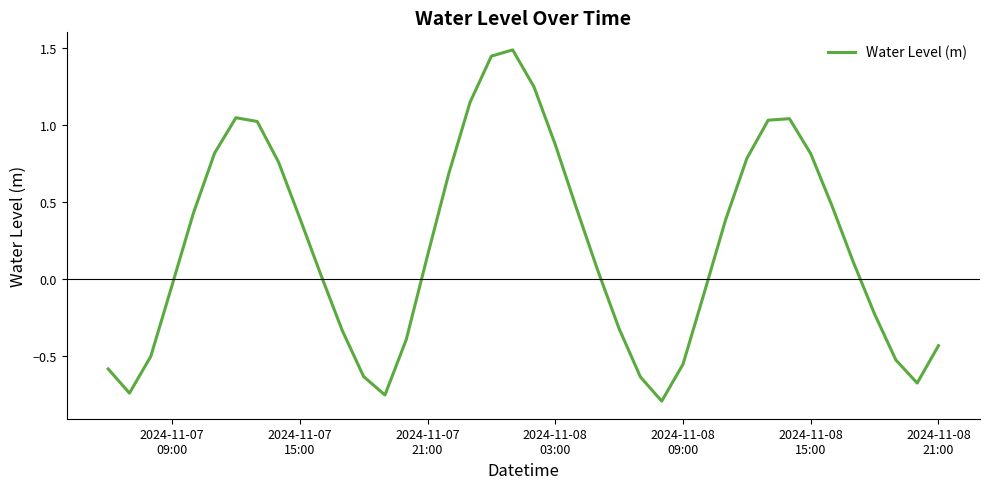

What is the greatest value displayed?

1.5